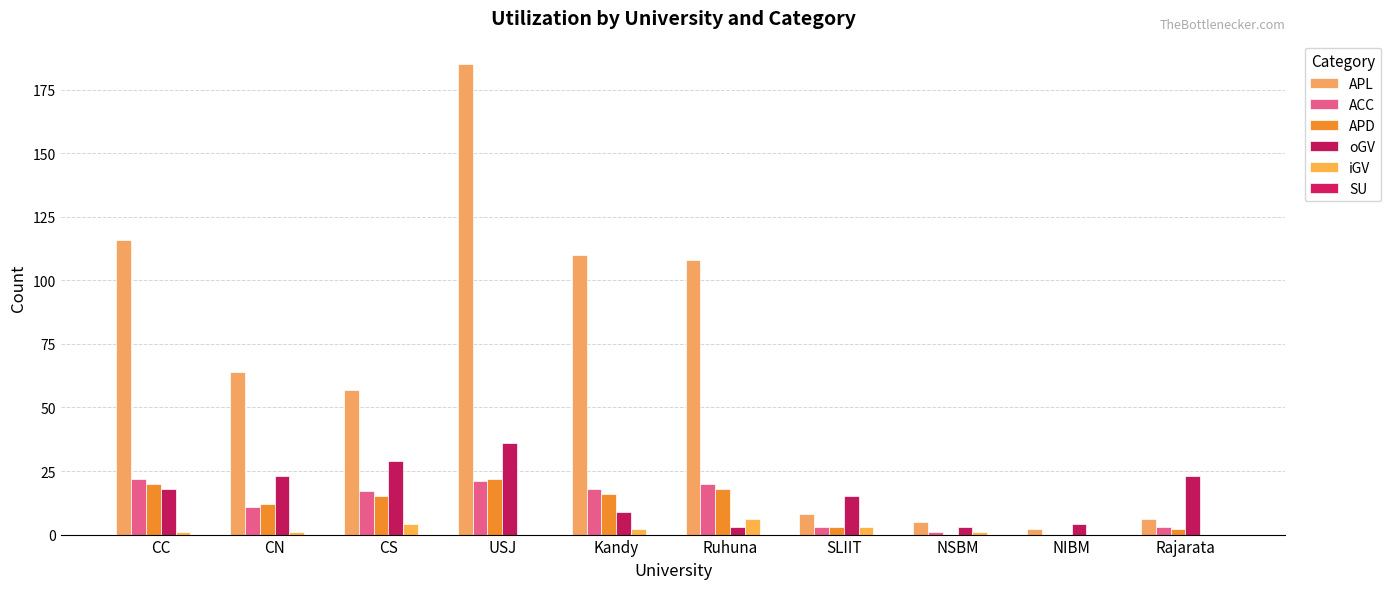

Which series has the largest range (max minus min)?

APL